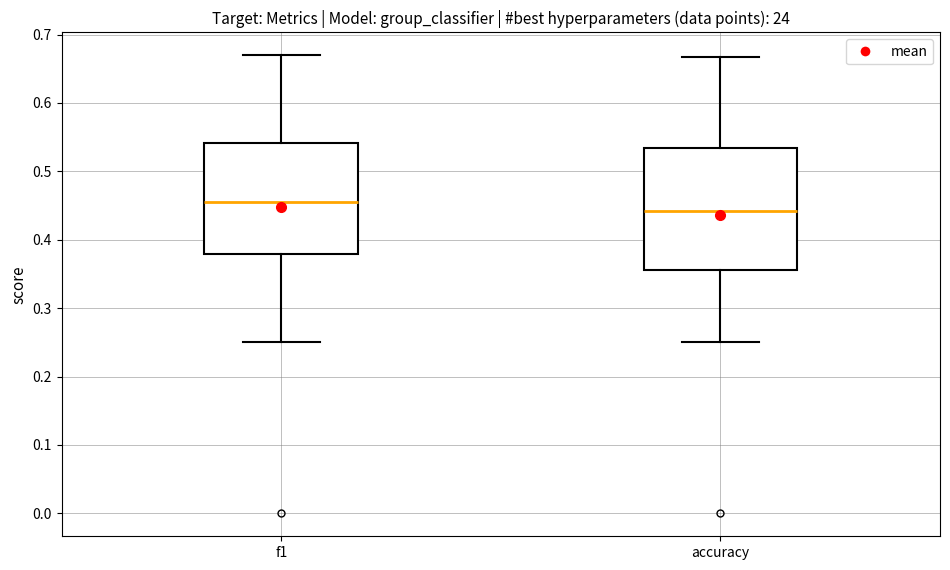

Reading left to right, transcribe this box plot: for each box, give where its median line is, the range the box spans, and where its two whiskers end, as read against the y-axis. The values are not printed on the chart, so give them approximately, as read against the axis.

f1: median 0.46, box 0.38 to 0.54, whiskers 0.25 to 0.67
accuracy: median 0.44, box 0.36 to 0.53, whiskers 0.25 to 0.67